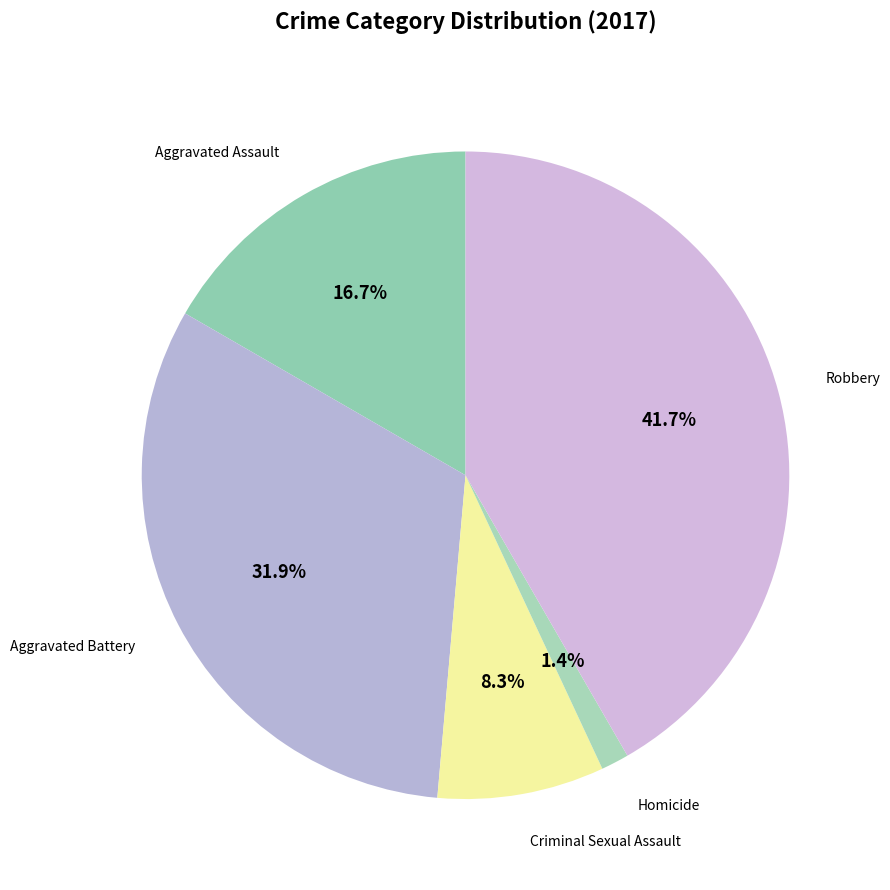

Count the number of slices in the pie.

5